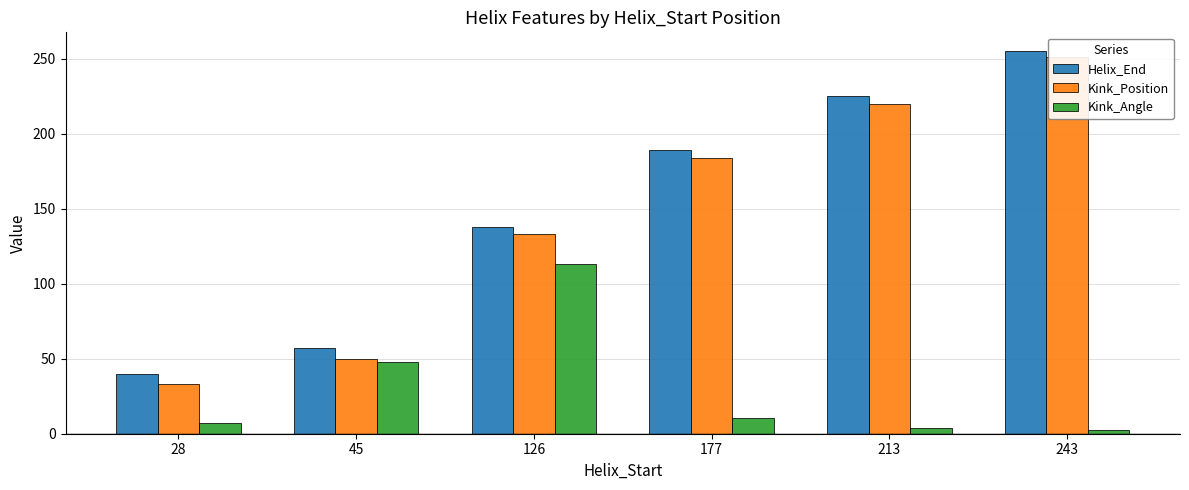

Which label corresponds to the largest value in the chart?

243